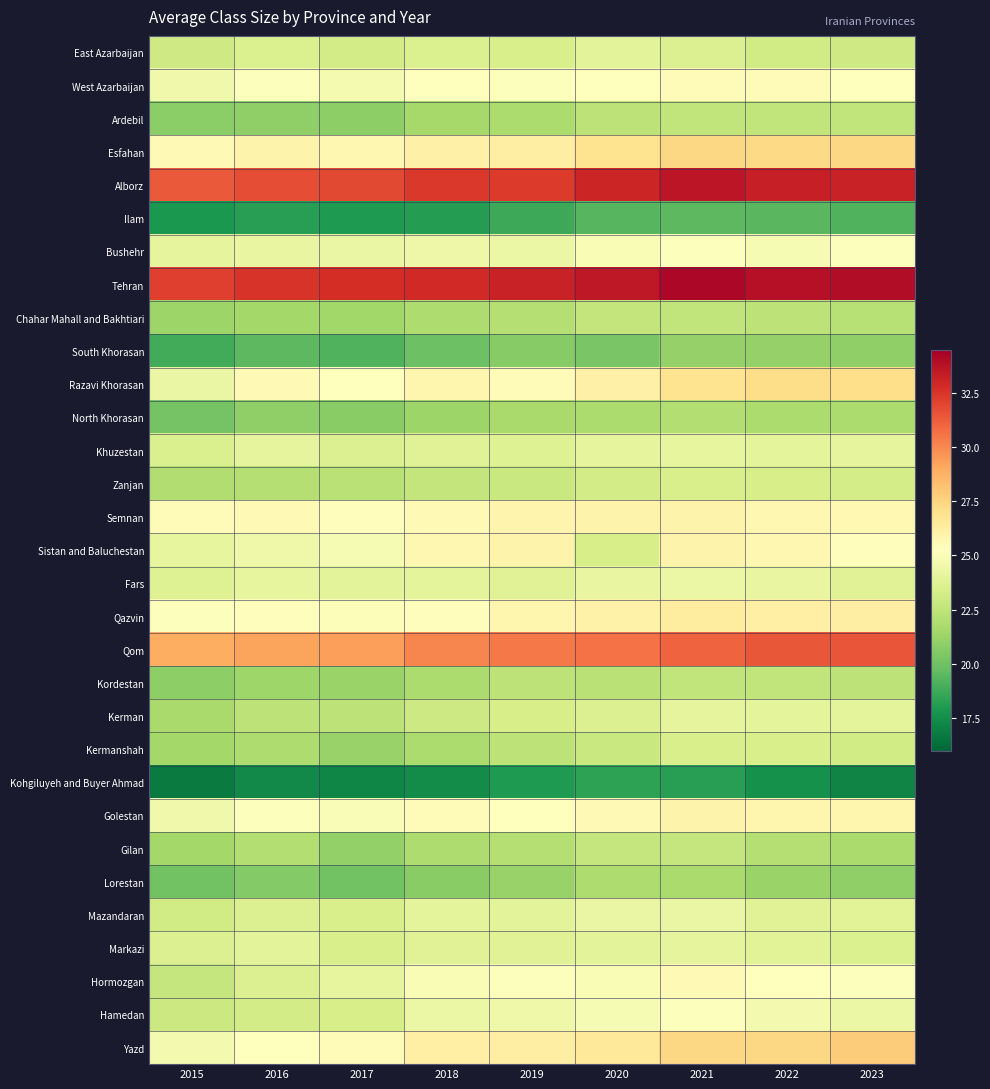

At which category is the sum across all series the highest?

2021